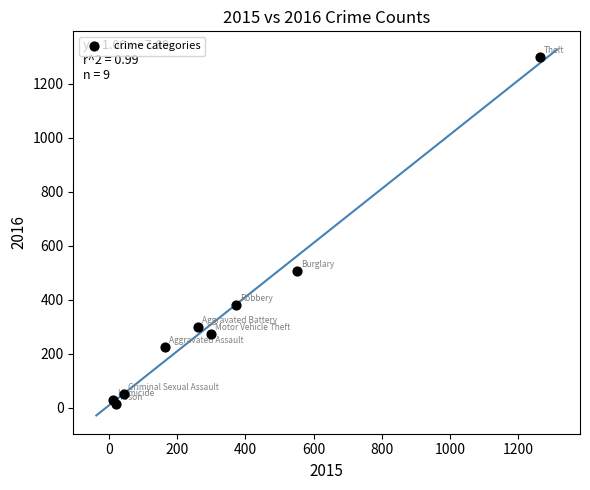

What Y value in the scatter plot is closest to 655?

505